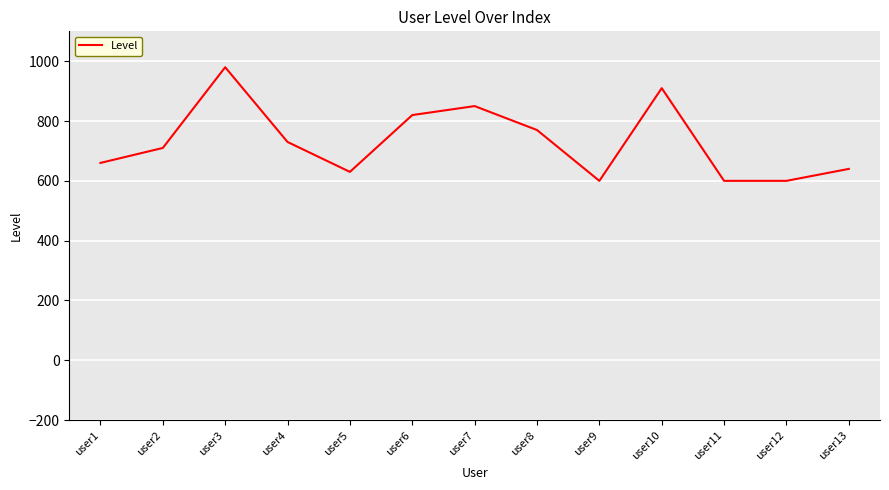

Where is the first local minimum?

user5